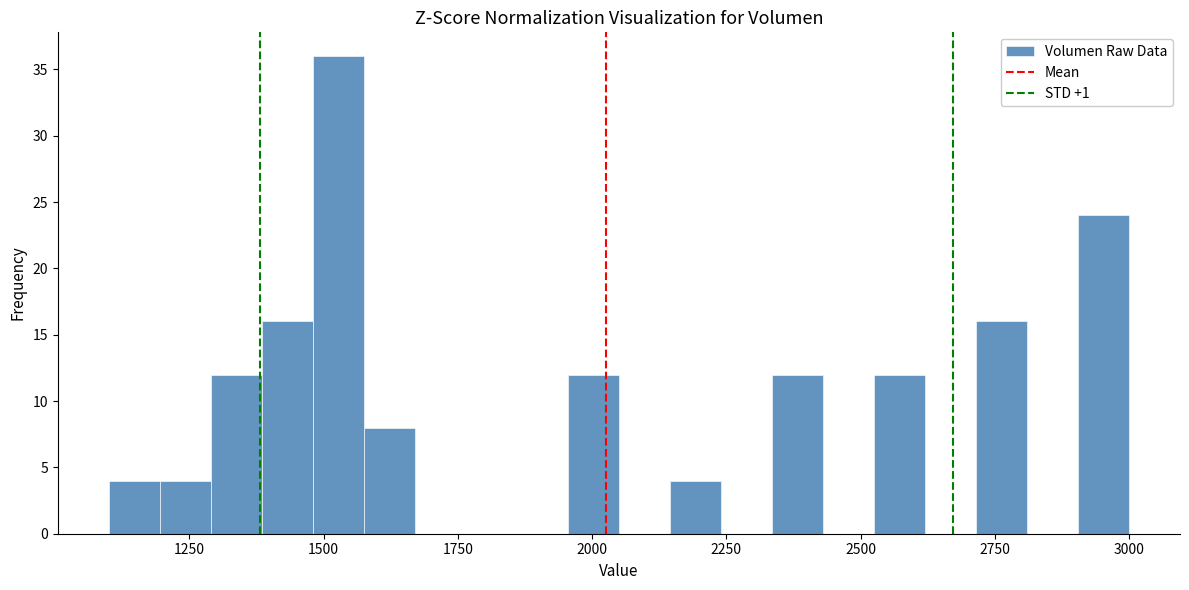

Read against the x-axis, roughly where is the centre of the tallest bar?

1550